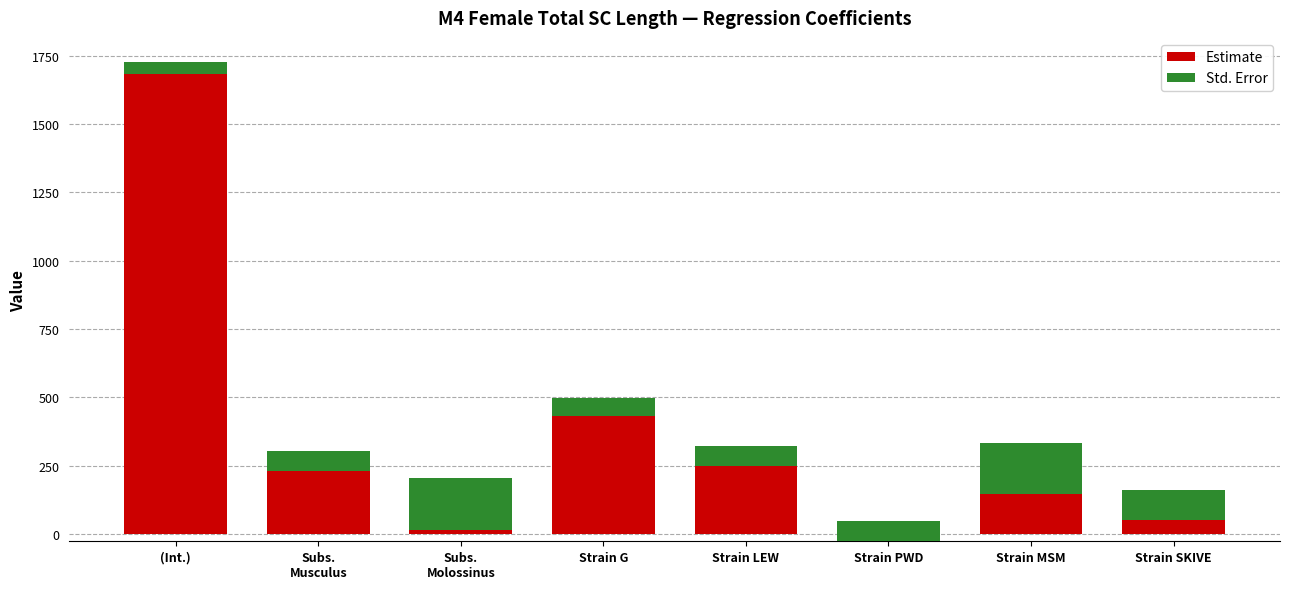

What are all the series names shown in the legend?

Estimate, Std. Error